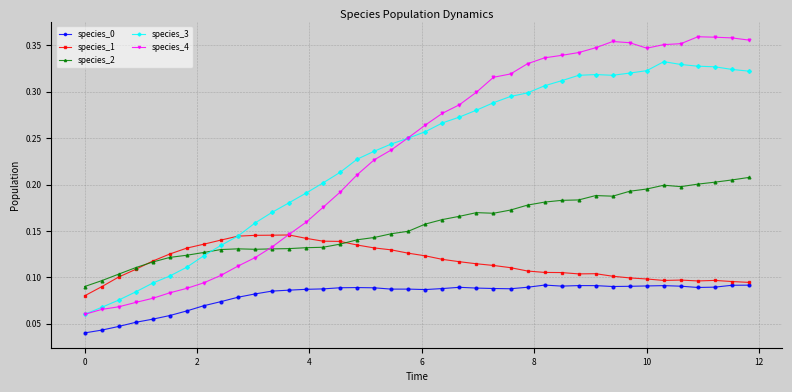

Which series has the largest range (max minus min)?

species_4